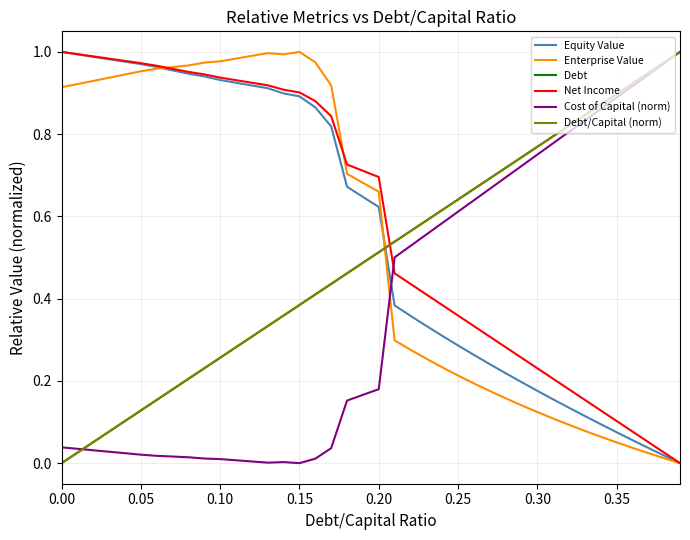

Is this an area chart (filled region under the line)?

No